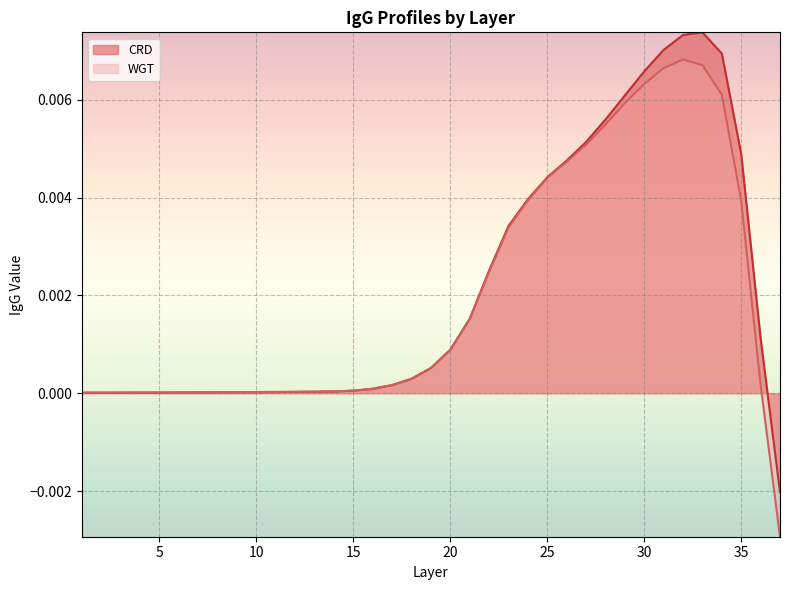

Which series changed the most between 5 and 20?

CRD